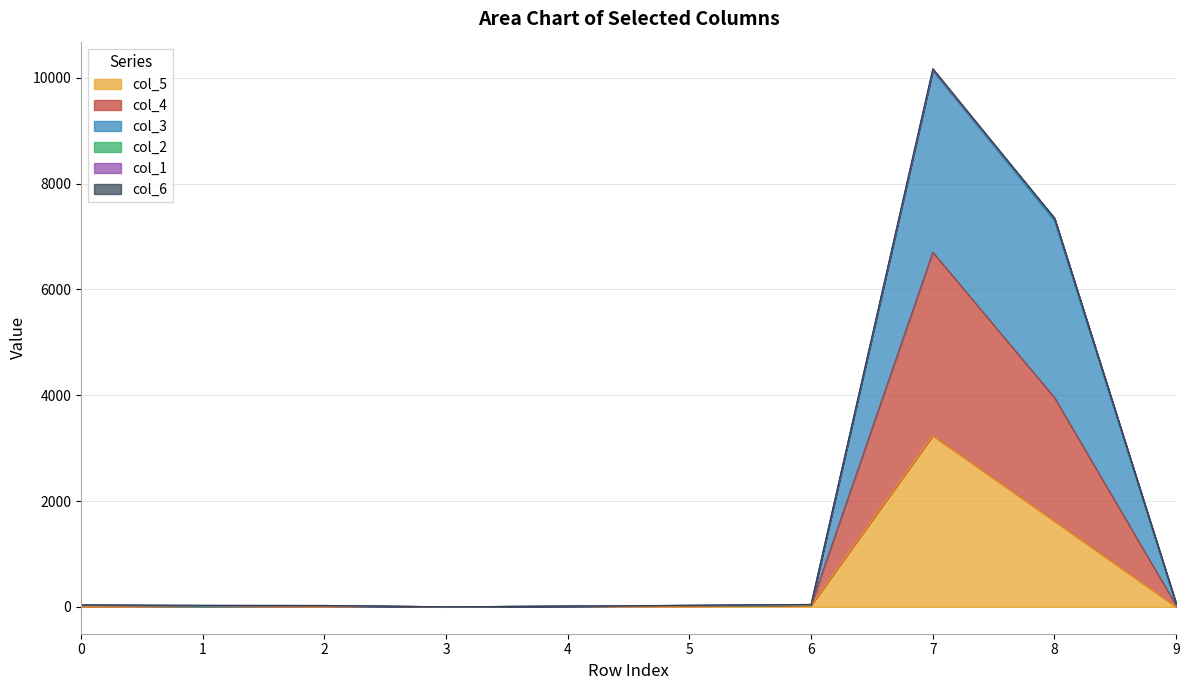

What is the sum of the col_4 values at 1 and 0?

37